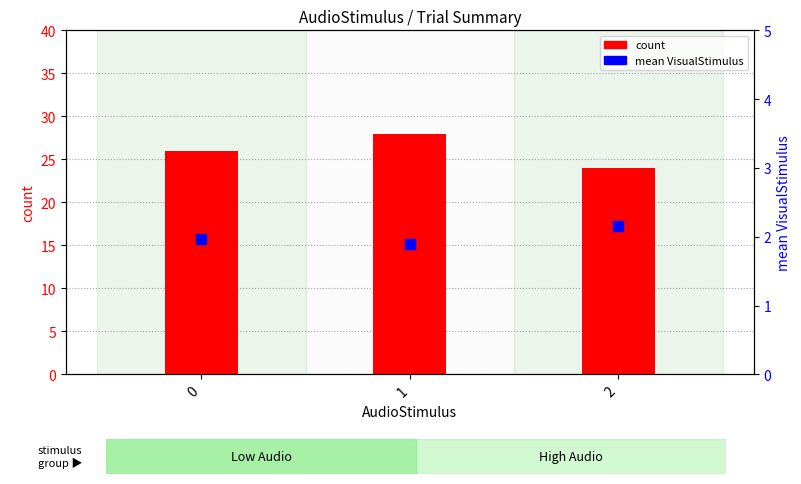

At how many categories does at least one series exceed 14?

3